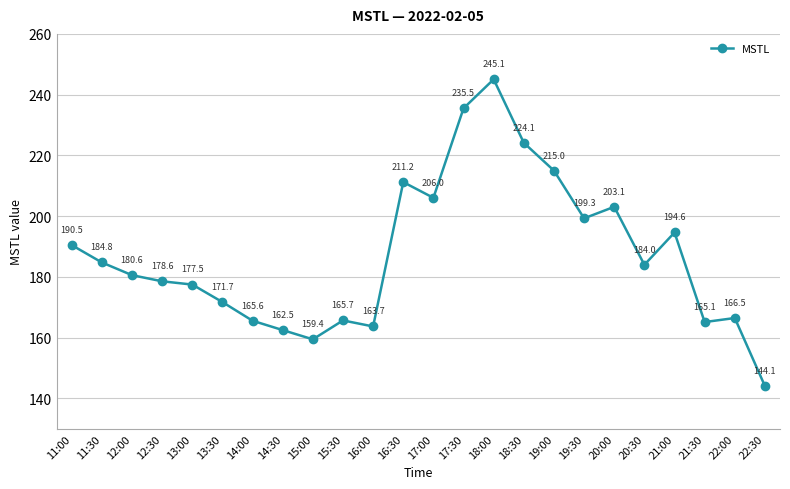

At which label does the data first exceed 183?

11:00